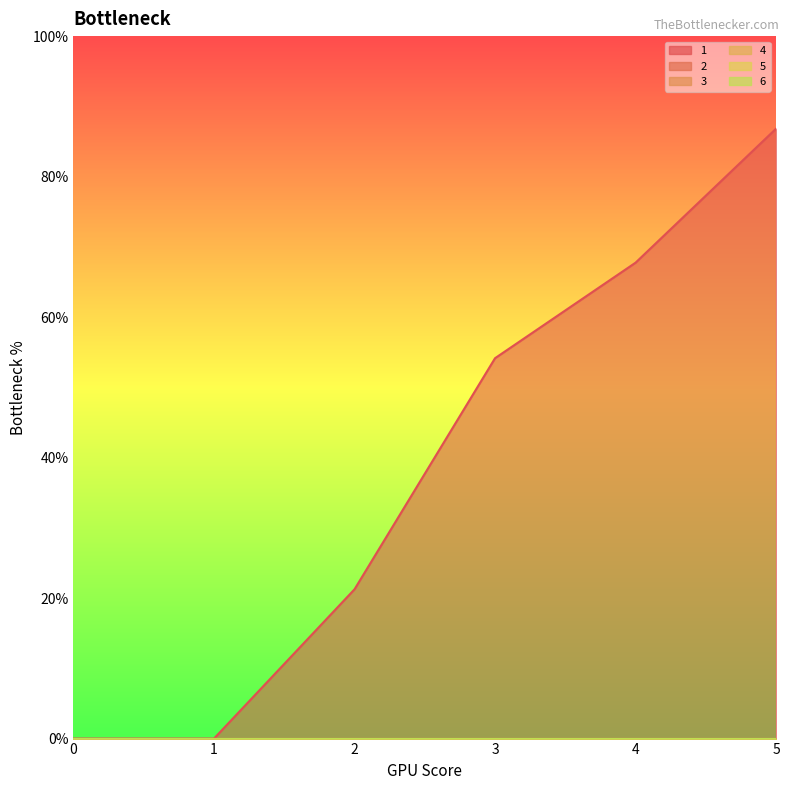

Which has a higher value, 4 or 1?

4